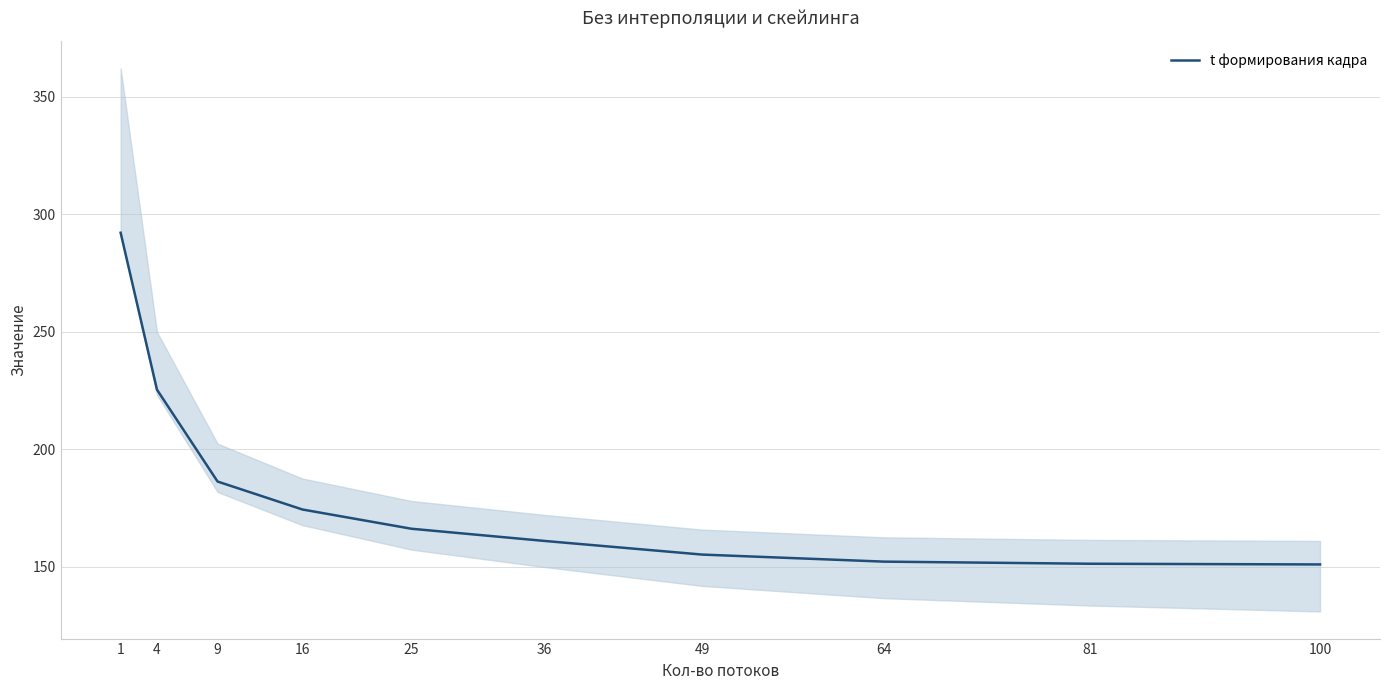

List the labels in order of value, largest first.

1, 4, 9, 16, 25, 36, 49, 64, 81, 100